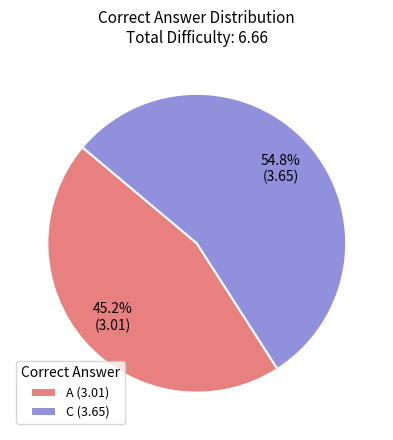

How many segments does this pie chart have?

2